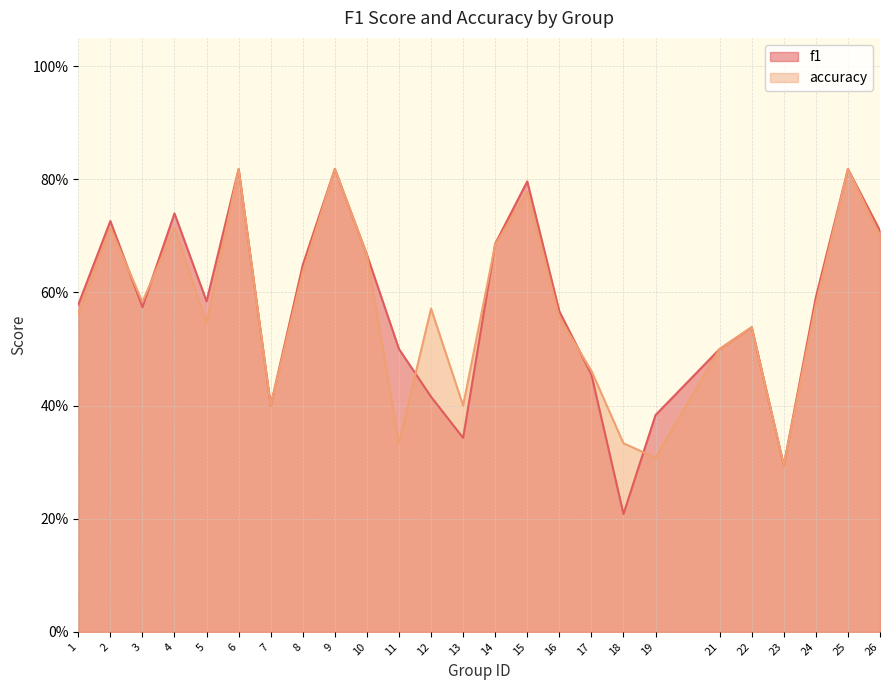

True or false: accuracy has a value of 0.8 at 25.

True